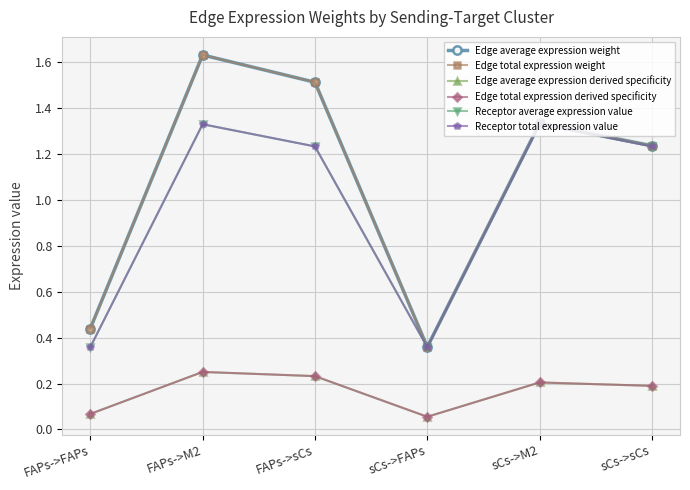

What is the label of the 3rd point from the left?

FAPs->sCs